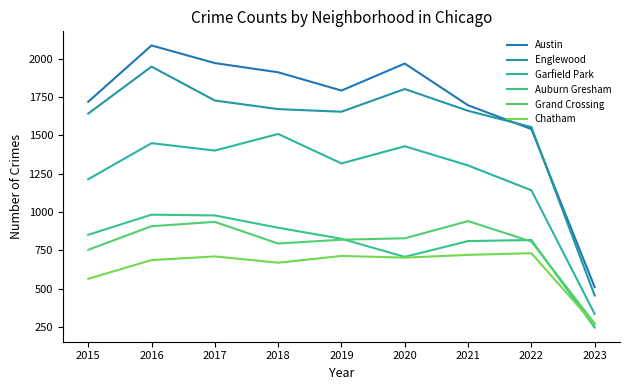

True or false: Garfield Park and Englewood cross at least once.

False